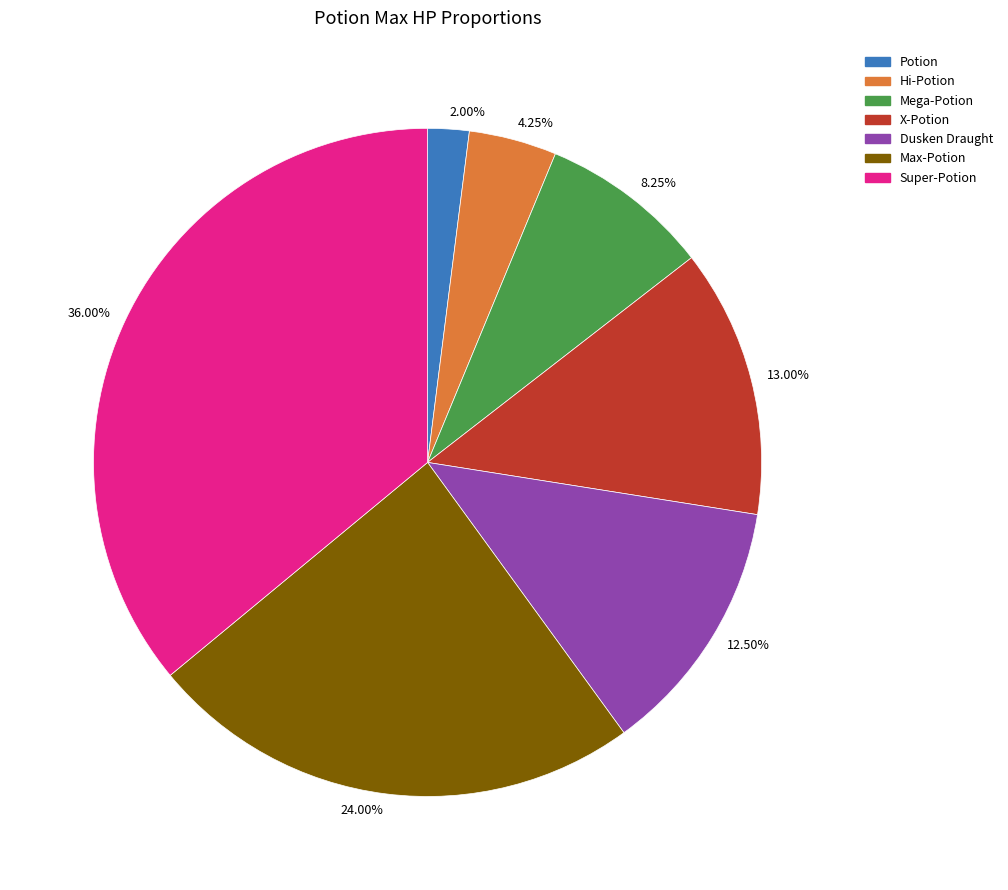

What is the ratio of the value at 36.00% to the value at 8.25%?

4.4